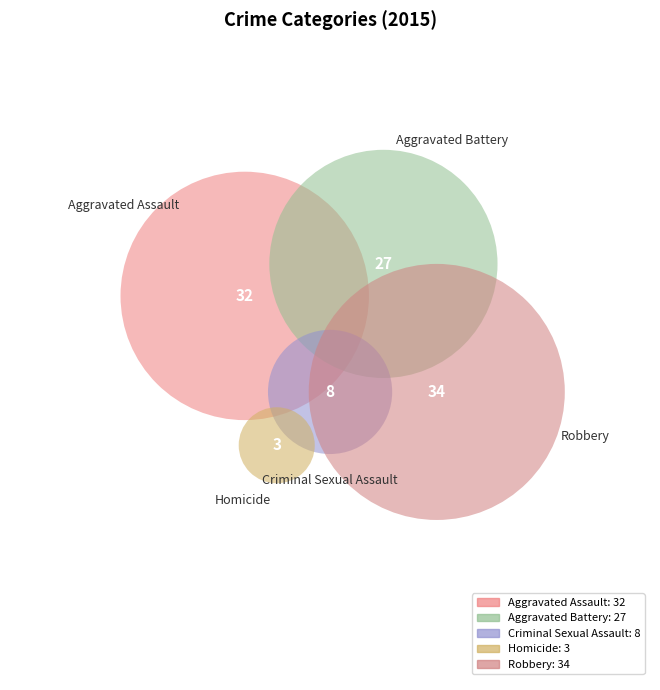

To the nearest percent, what is the difference between the Criminal Sexual Assault and Aggravated Assault slice percentages?

23%